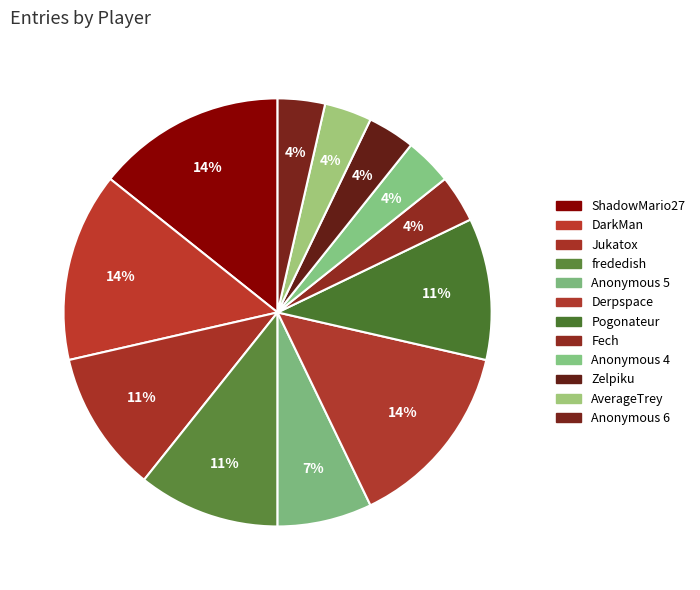

How many segments does this pie chart have?

12